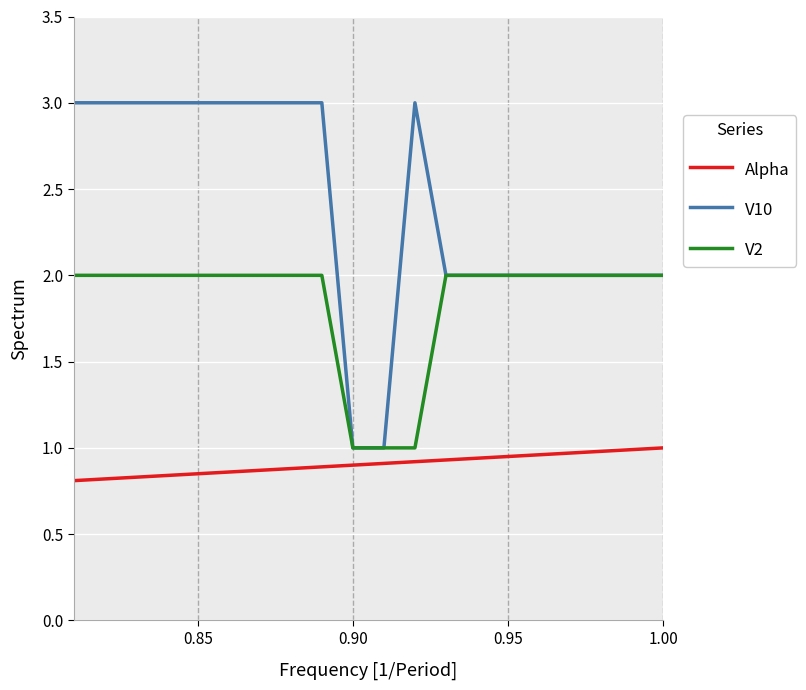

At how many categories does at least one series exceed 1?

18